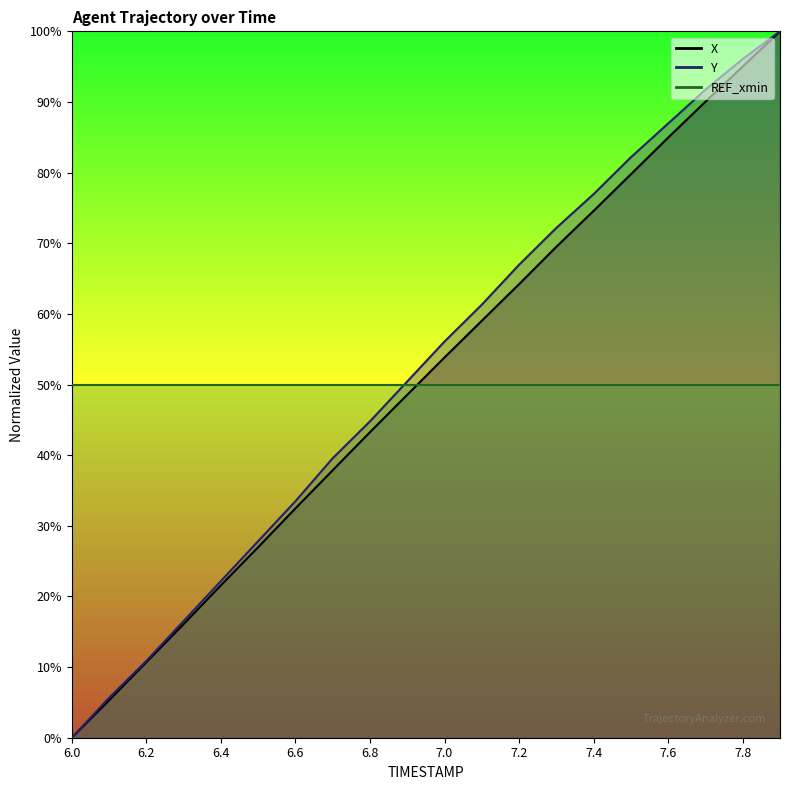

Which series changed the most between 7.5 and 7.6?

X